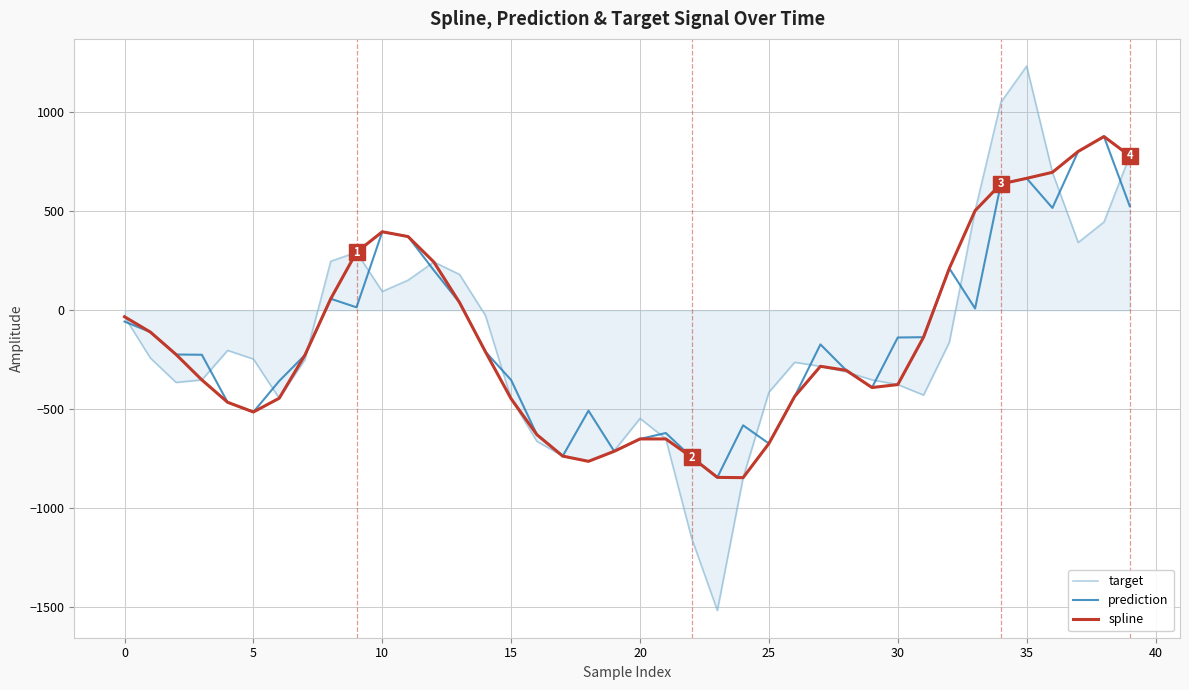

What are all the series names shown in the legend?

target, prediction, spline